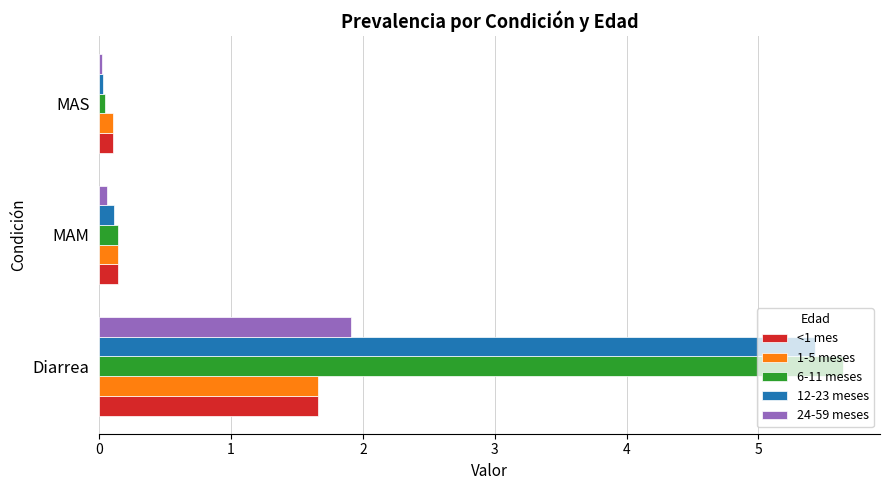

Which series has the largest range (max minus min)?

6-11 meses